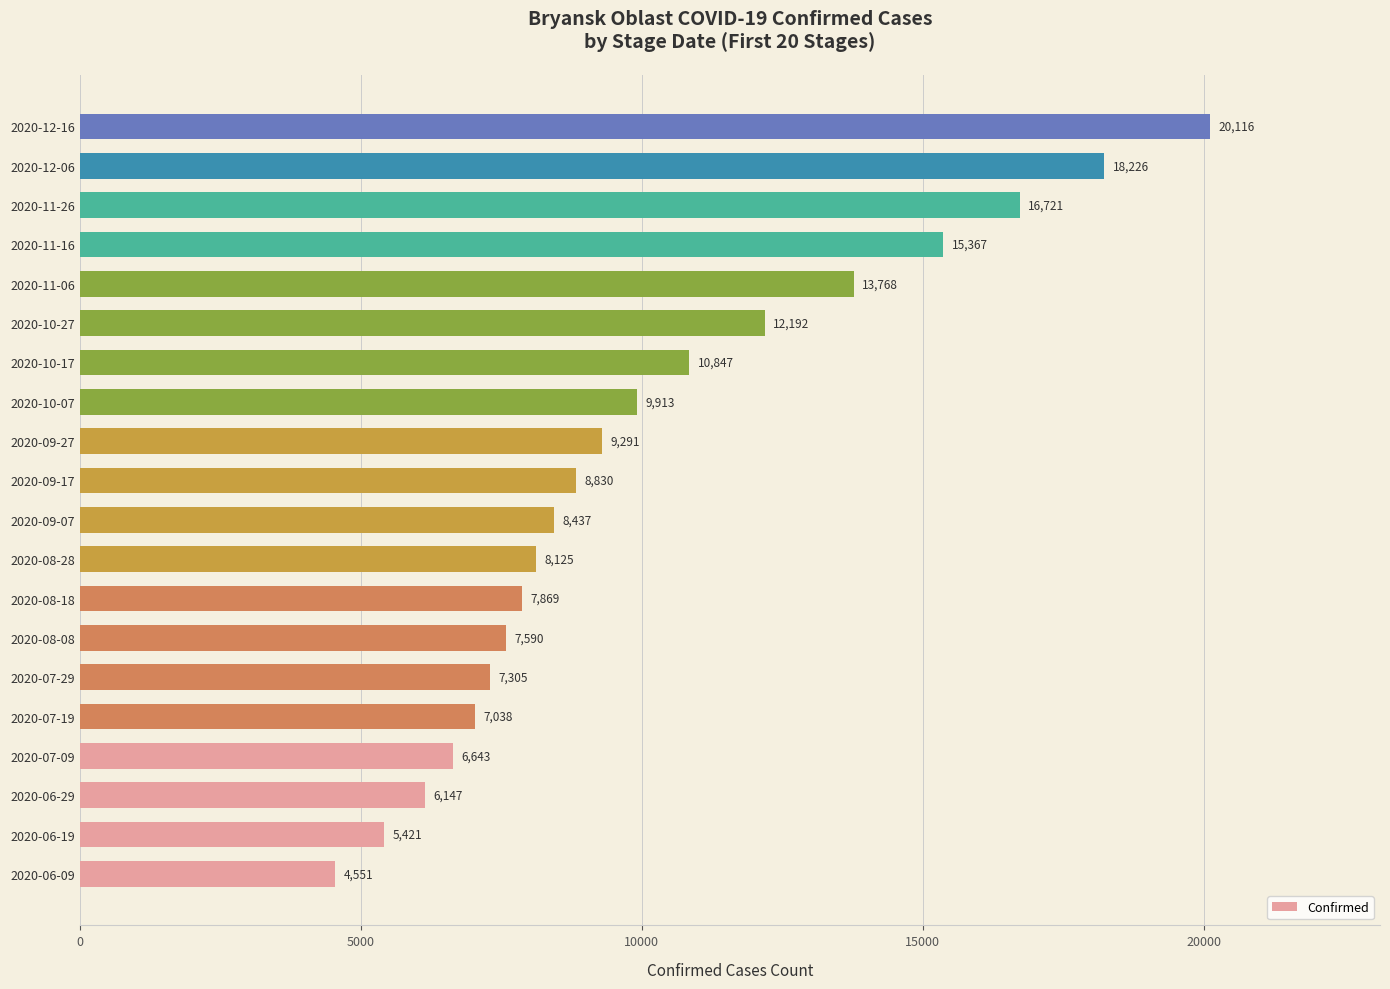

Approximately how many times larger is the value at 2020-11-06 compared to 2020-06-19?

2.5